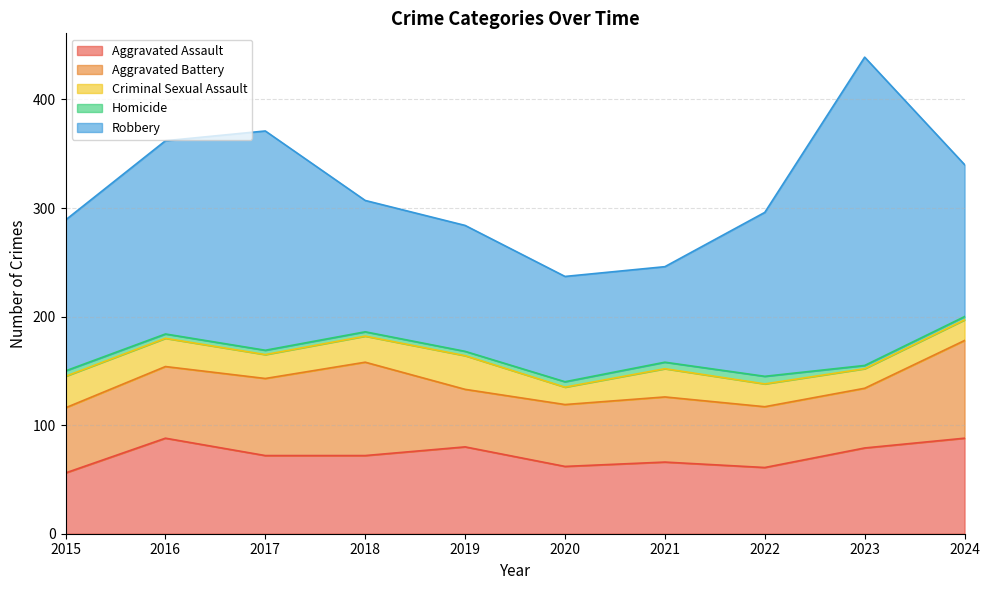

What is the sum of all Criminal Sexual Assault values?

232